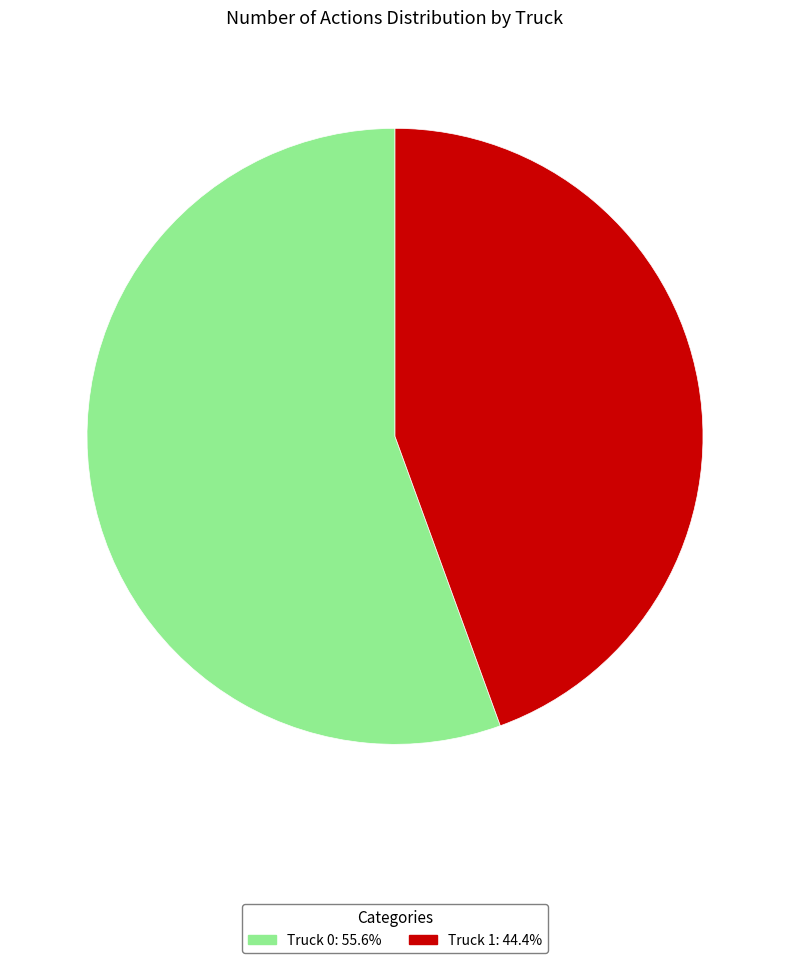

Rank the categories by value from highest to lowest.

Truck 0, Truck 1